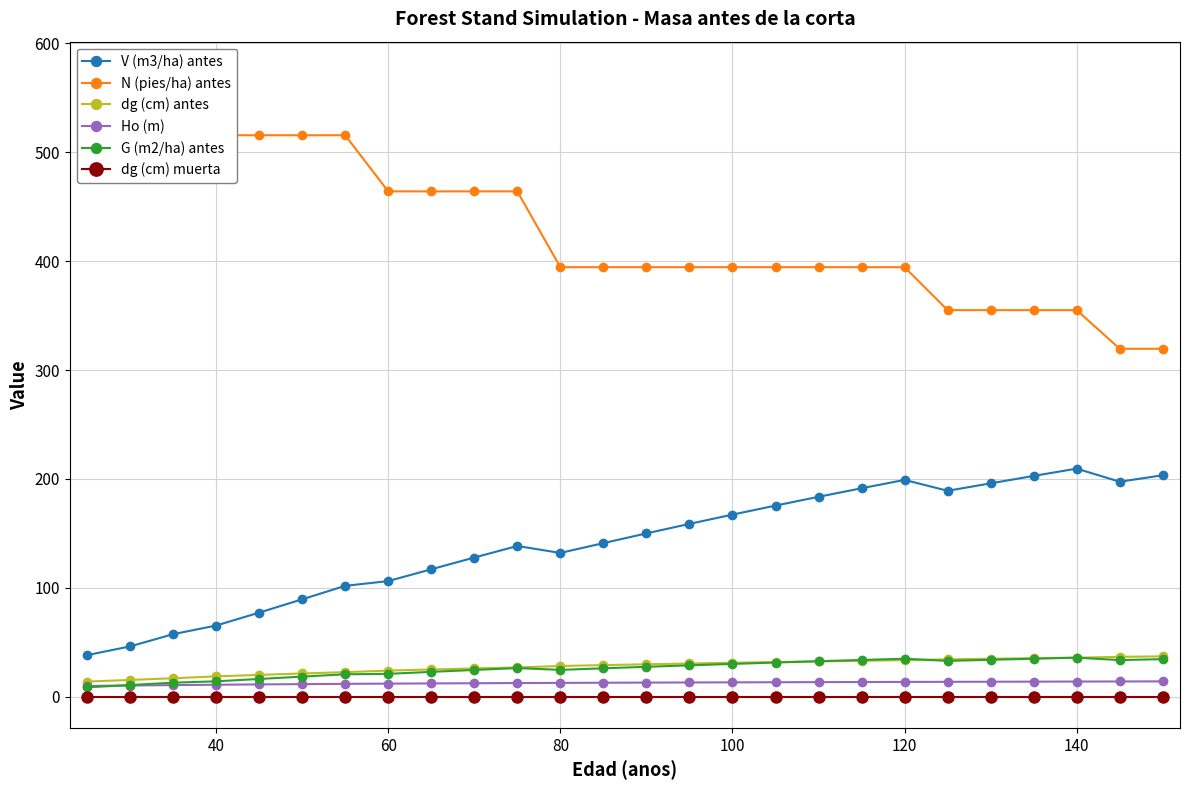

Which series has the widest spread of values?

N (pies/ha) antes